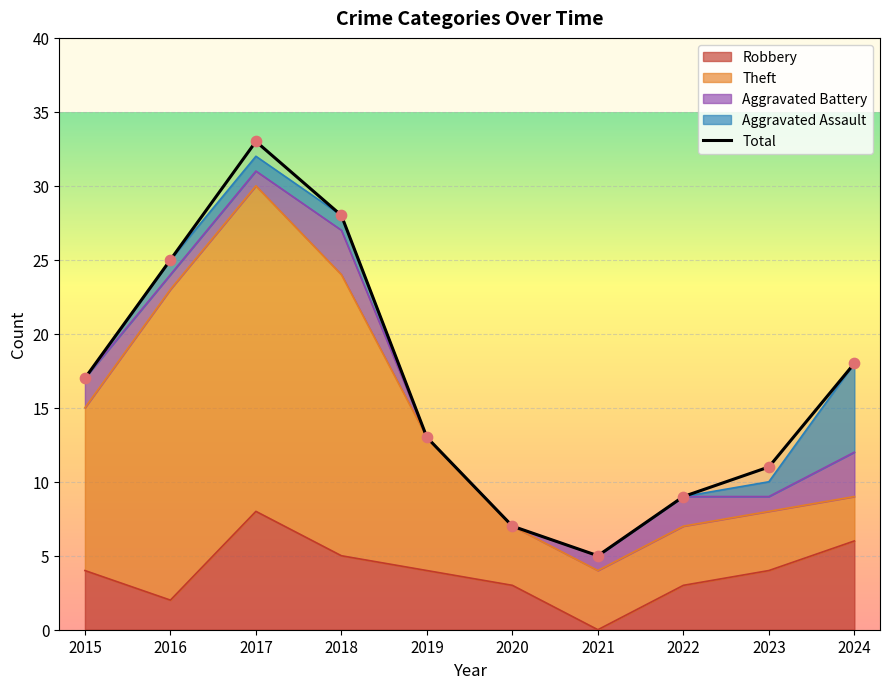

What are all the series names shown in the legend?

Robbery, Theft, Aggravated Battery, Aggravated Assault, Total